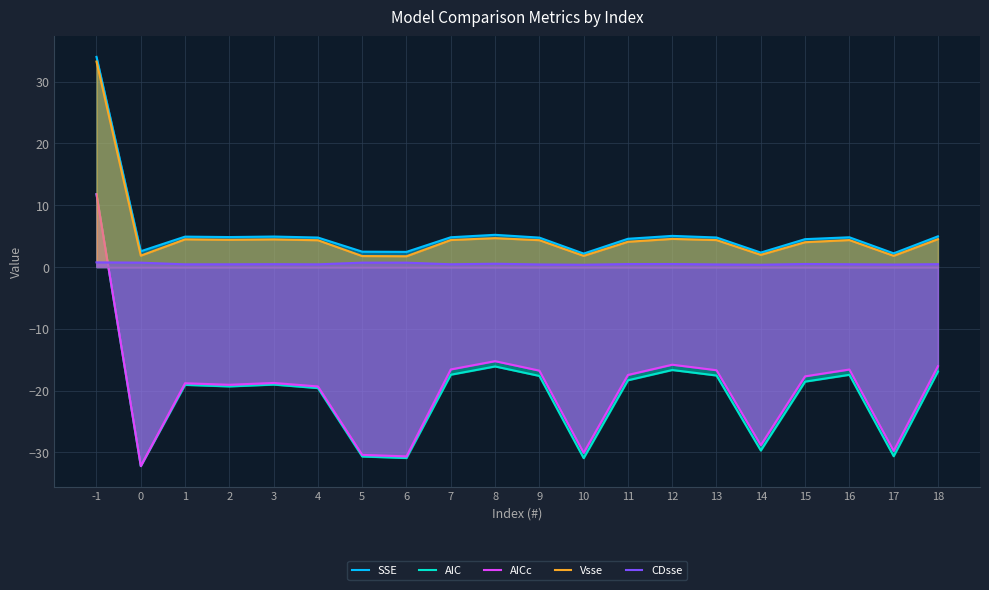

What is the sum of the Vsse values at 14 and 0?

3.8